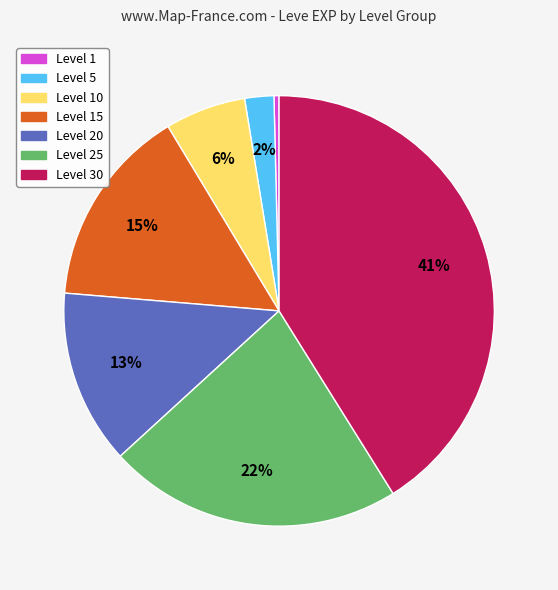

To the nearest percent, what is the difference between the largest and smallest slice percentages?

41%